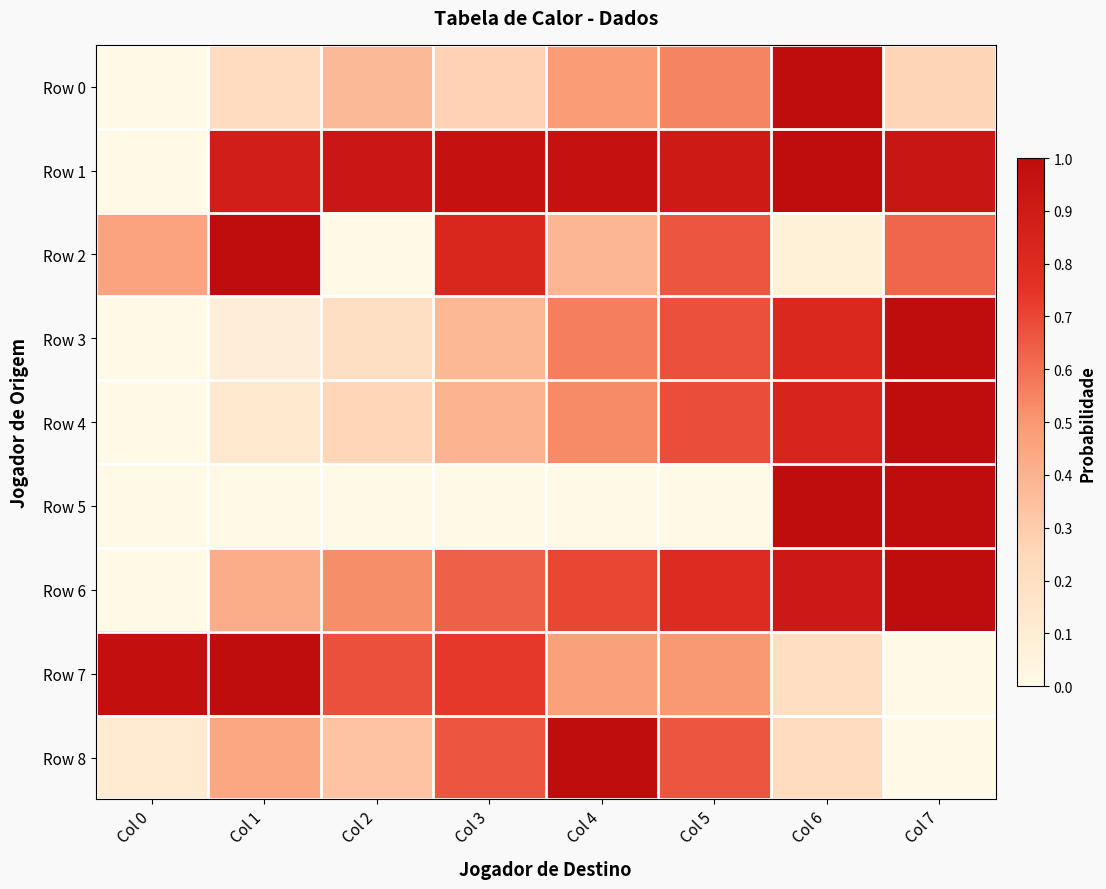

List the series in order of their peak value, highest first.

Row 0, Row 1, Row 2, Row 3, Row 4, Row 5, Row 6, Row 7, Row 8